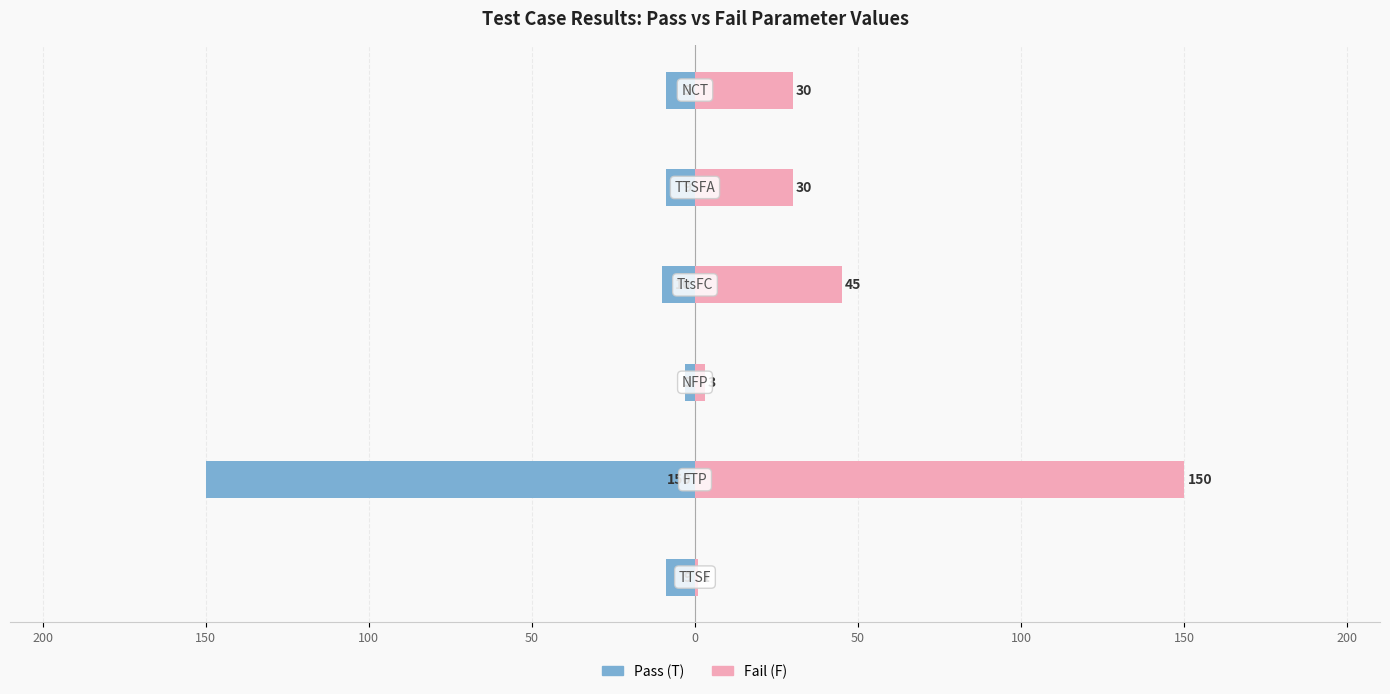

What is the smallest value displayed?

-150